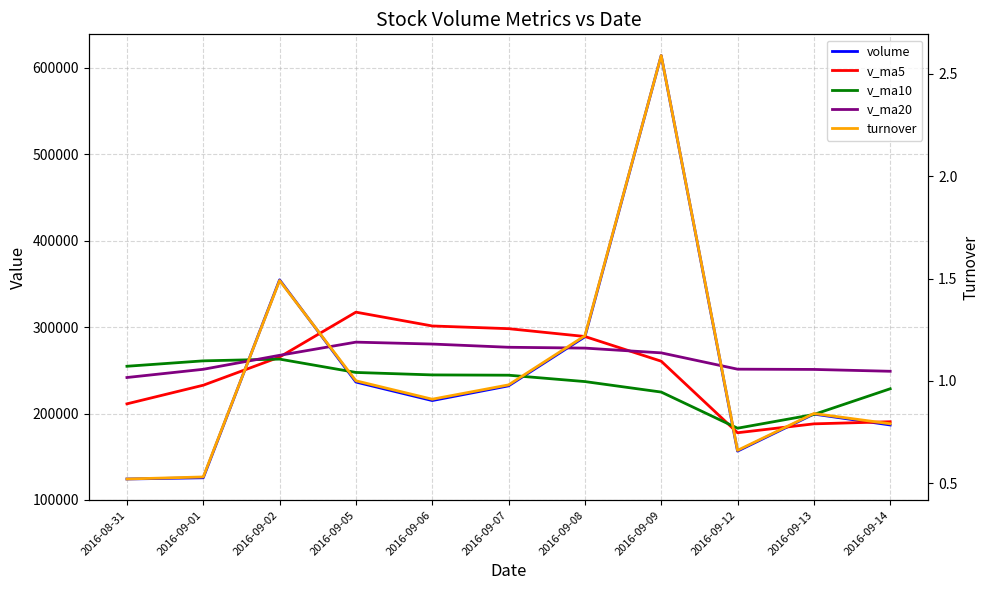

Rank the categories by v_ma5 value from lowest to highest.

2016-09-12, 2016-09-13, 2016-09-14, 2016-08-31, 2016-09-01, 2016-09-09, 2016-09-02, 2016-09-08, 2016-09-07, 2016-09-06, 2016-09-05